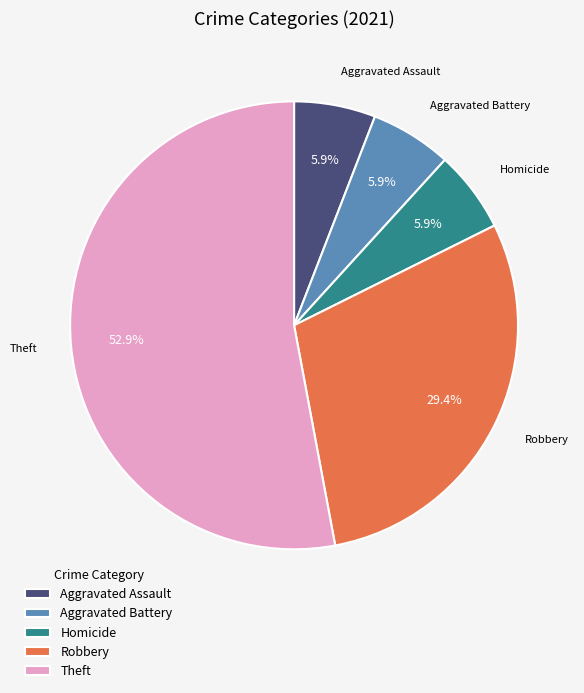

How many slices are in this pie chart?

5